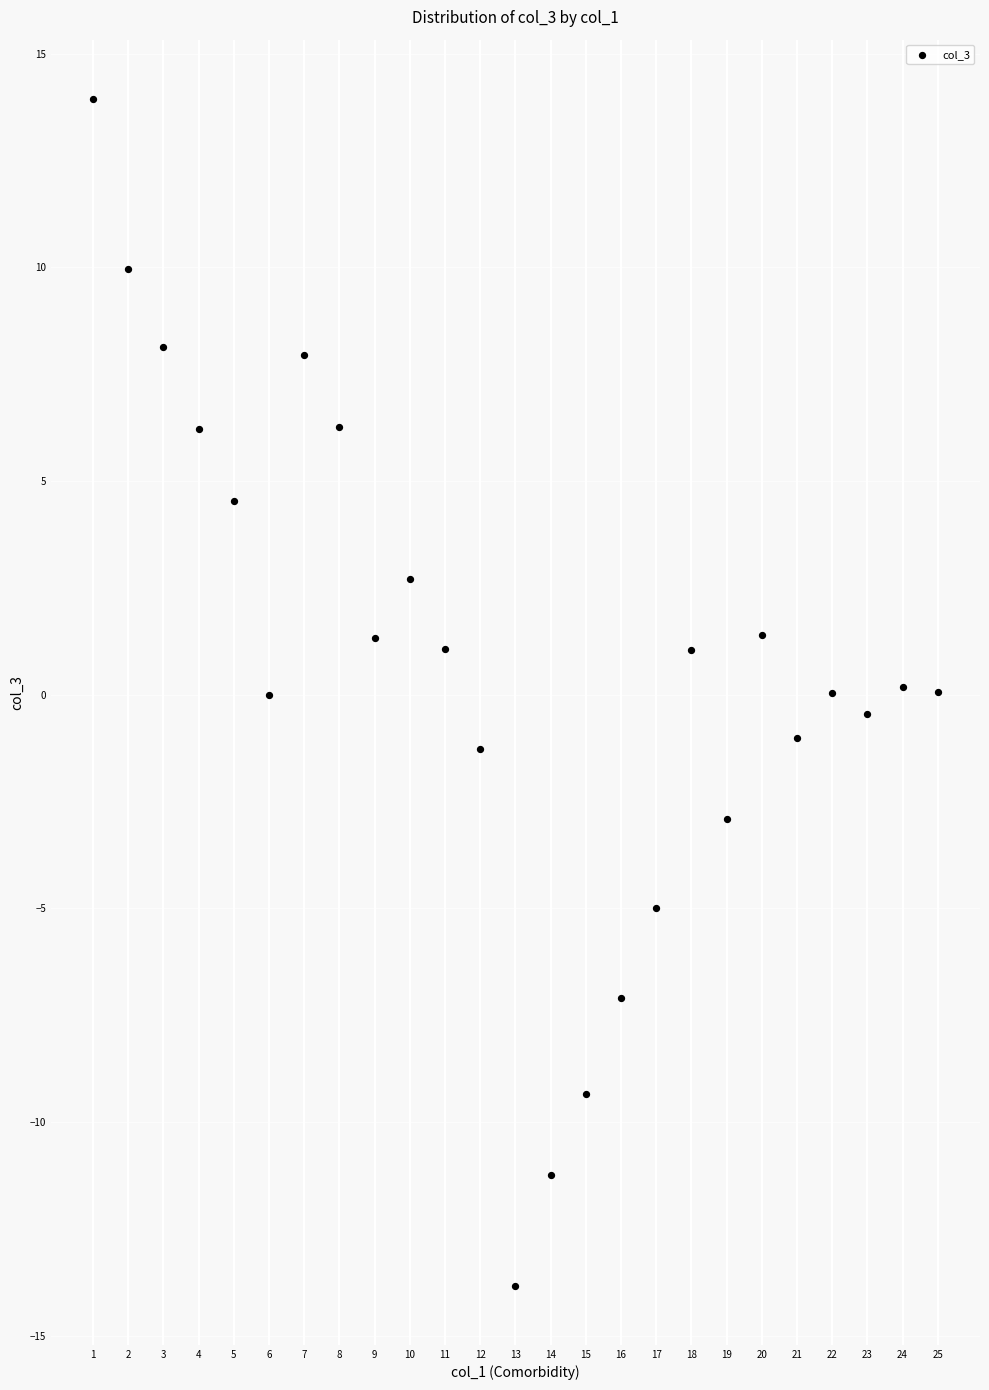

What is the range of X values (max minus min)?

24.0